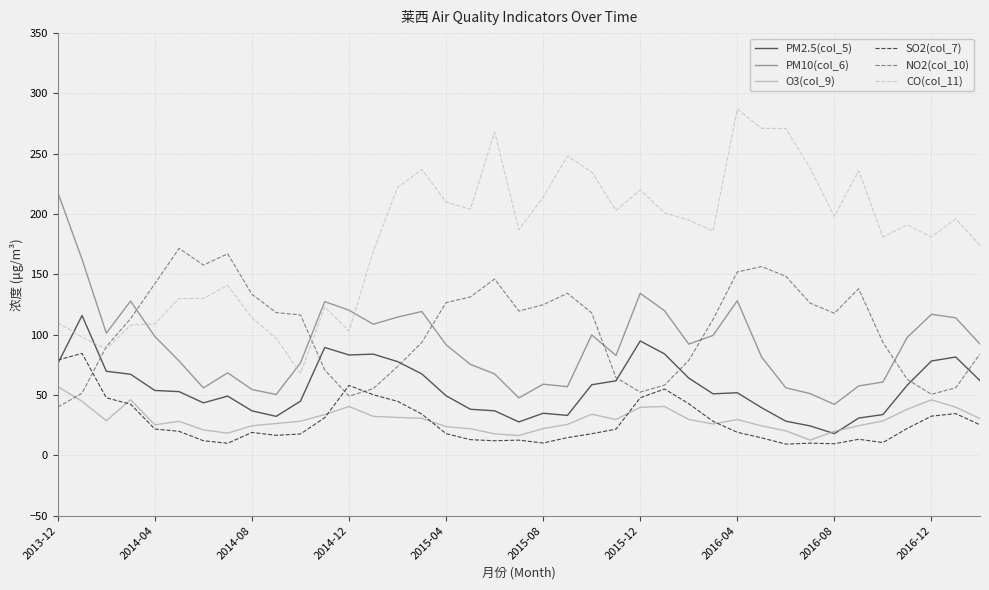

What is the maximum value shown in the chart?

287.0